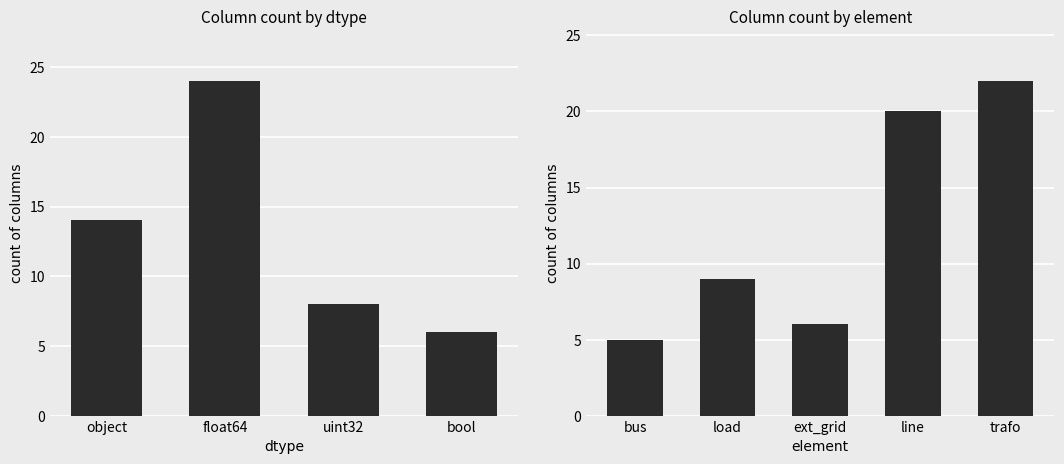

How many series are shown in this chart?

1